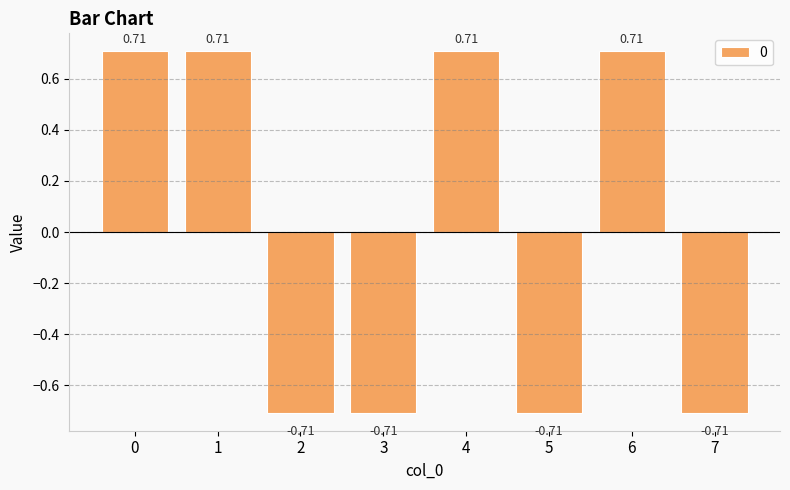

Which has a higher value, 2 or 6?

6